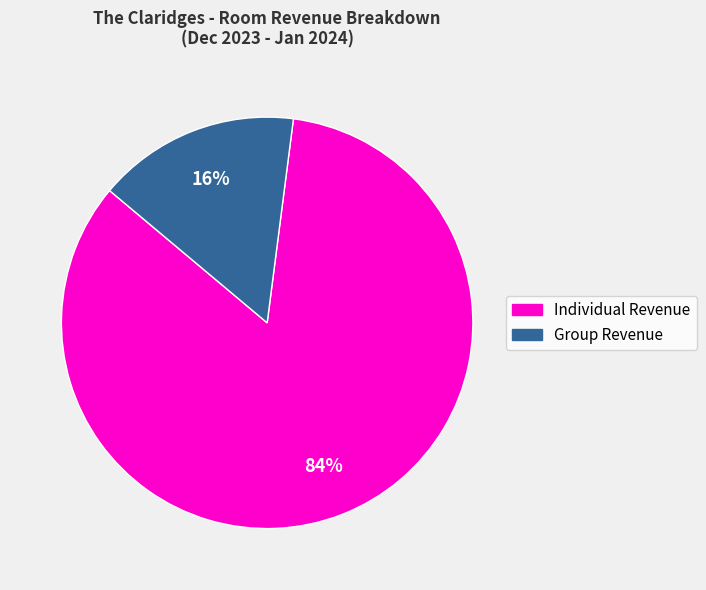

Which has a higher value, Group Revenue or Individual Revenue?

Individual Revenue